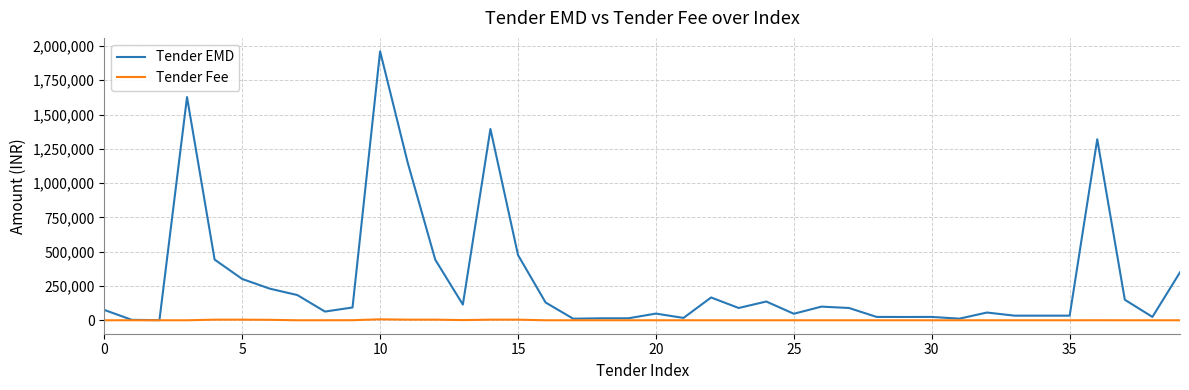

List the series in order of their peak value, highest first.

Tender EMD, Tender Fee